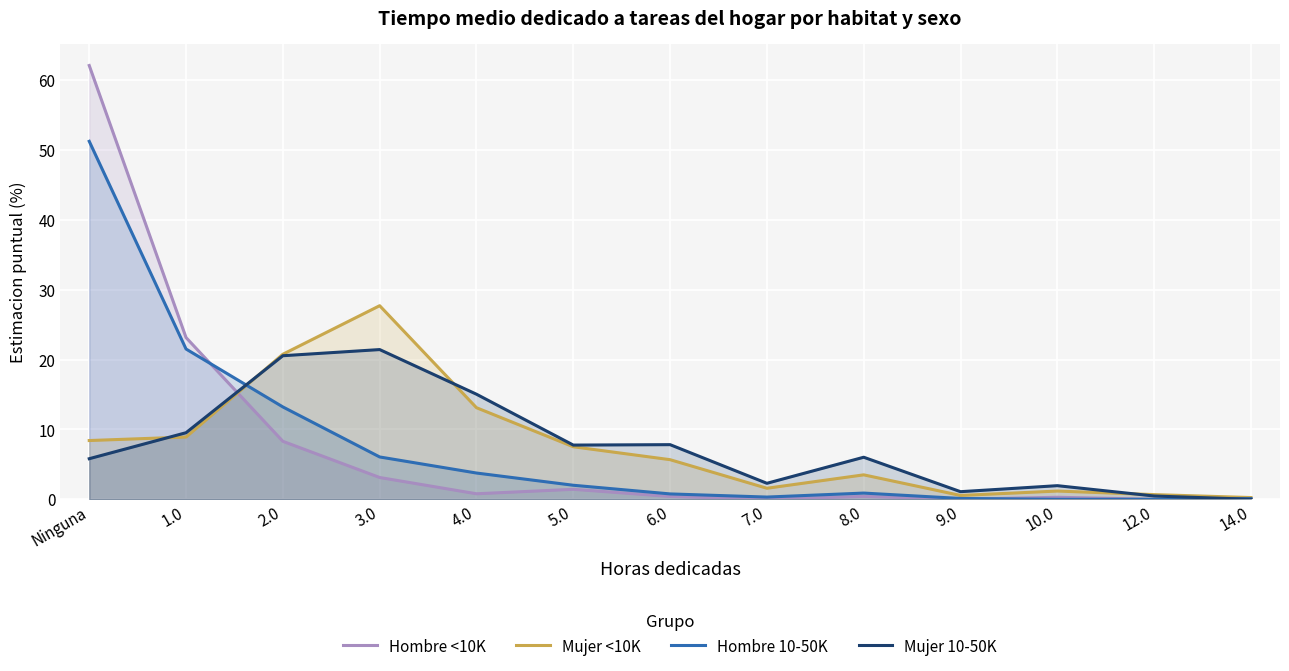

Where is the first local maximum for Hombre 10-50K?

8.0